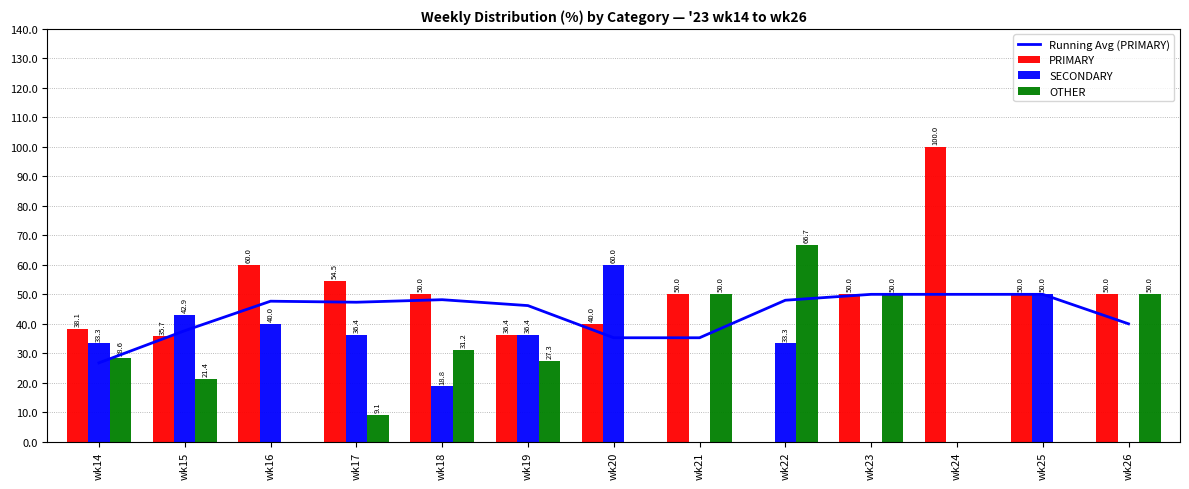

Reading right to left, transcribe all the data shown in this chart.

Running Avg (PRIMARY): 40.0	50.0	50.0	50.0	48.0	35.3	35.3	46.2	48.2	47.3	47.7	37.7	26.8
PRIMARY: 50.0	50.0	100.0	50.0	0.0	50.0	40.0	36.4	50.0	54.5	60.0	35.7	38.1
SECONDARY: 0.0	50.0	0.0	0.0	33.3	0.0	60.0	36.4	18.8	36.4	40.0	42.9	33.3
OTHER: 50.0	0.0	0.0	50.0	66.7	50.0	0.0	27.3	31.2	9.1	0.0	21.4	28.6